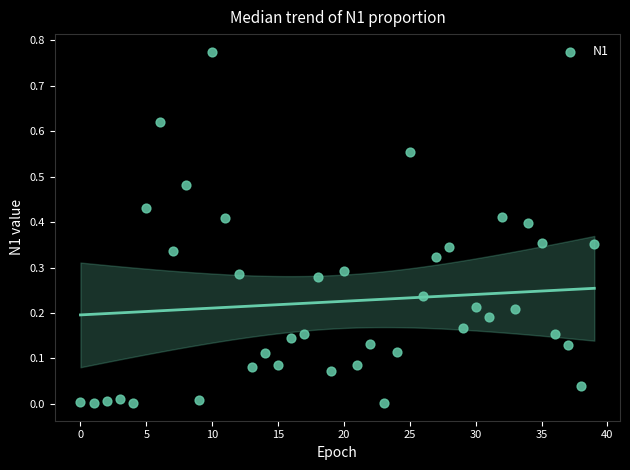

Count the number of points in this scatter plot.

40